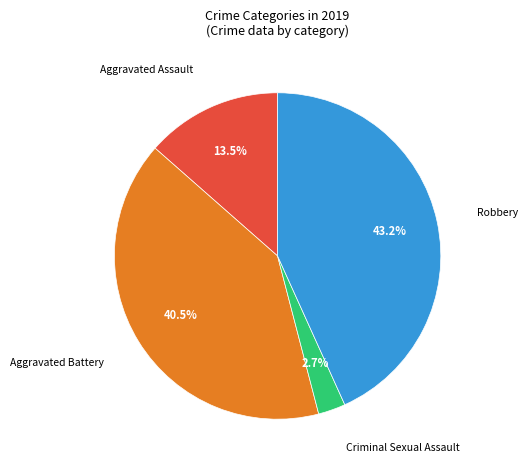

What percentage is the Robbery slice, to the nearest percent?

43%